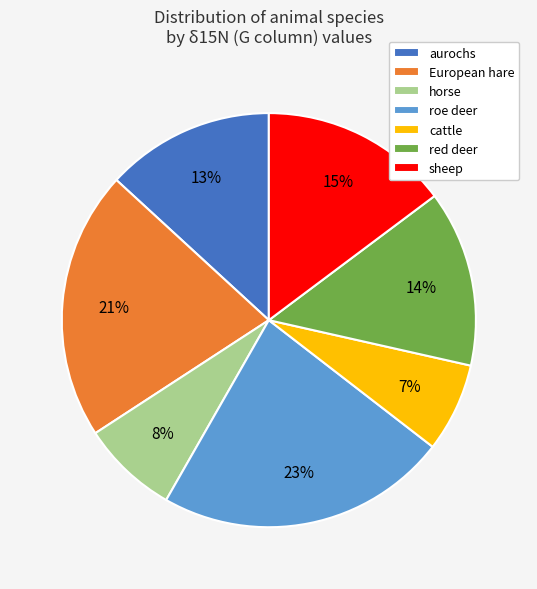

Is there a majority slice in this chart?

No